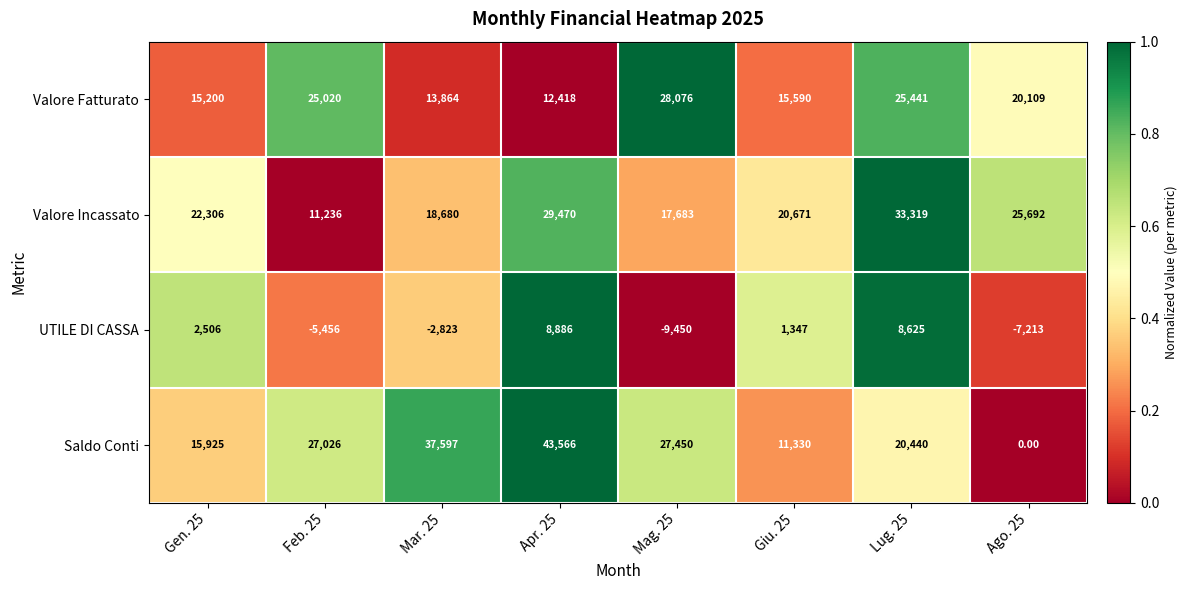

List the series in order of their peak value, lowest first.

UTILE DI CASSA, Valore Fatturato, Valore Incassato, Saldo Conti